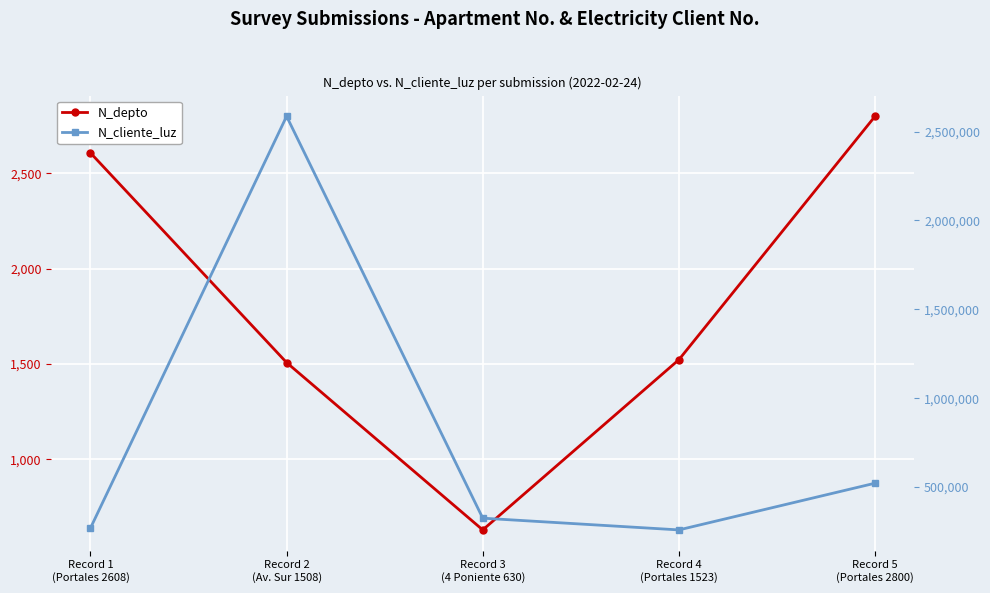

Reading left to right, extract all data points from this chart.

N_depto: 2608	1508	630	1523	2800
N_cliente_luz: 268734	2586314	324732	258663	521566